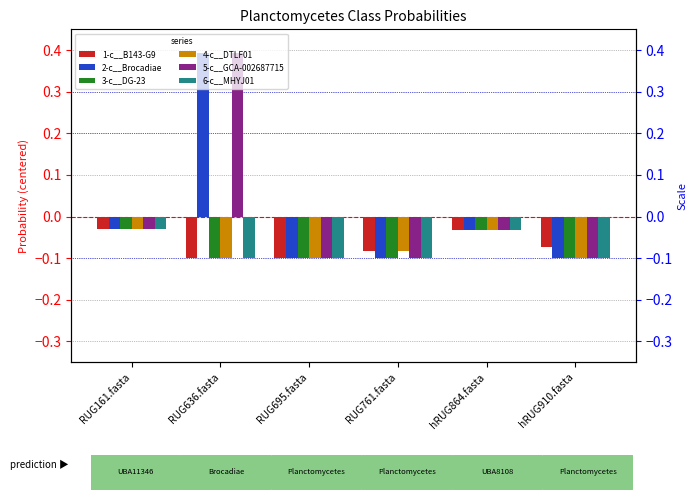

Reading right to left, transcribe all the data shown in this chart.

1-c__B143-G9: -0.1	-0.0	-0.1	-0.1	-0.1	-0.0
2-c__Brocadiae: -0.1	-0.0	-0.1	-0.1	0.4	-0.0
3-c__DG-23: -0.1	-0.0	-0.1	-0.1	-0.1	-0.0
4-c__DTLF01: -0.1	-0.0	-0.1	-0.1	-0.1	-0.0
5-c__GCA-002687715: -0.1	-0.0	-0.1	-0.1	0.4	-0.0
6-c__MHYJ01: -0.1	-0.0	-0.1	-0.1	-0.1	-0.0